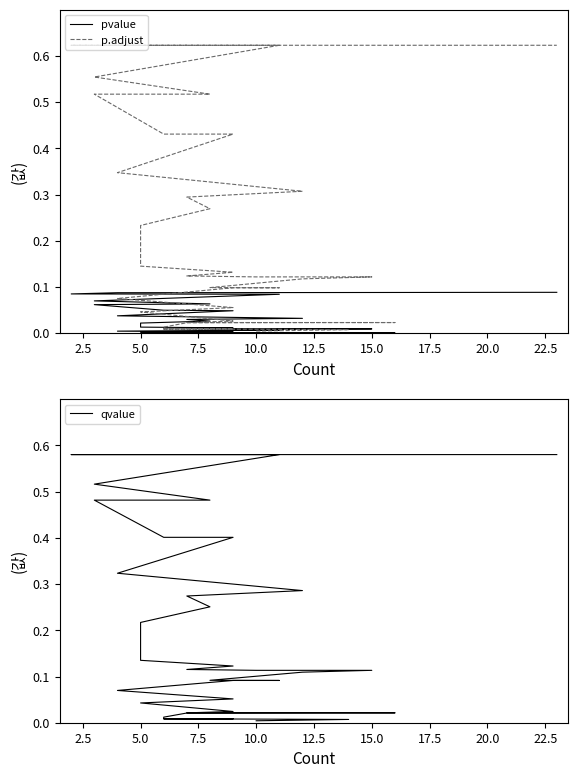

How many lines are shown in the chart?

3